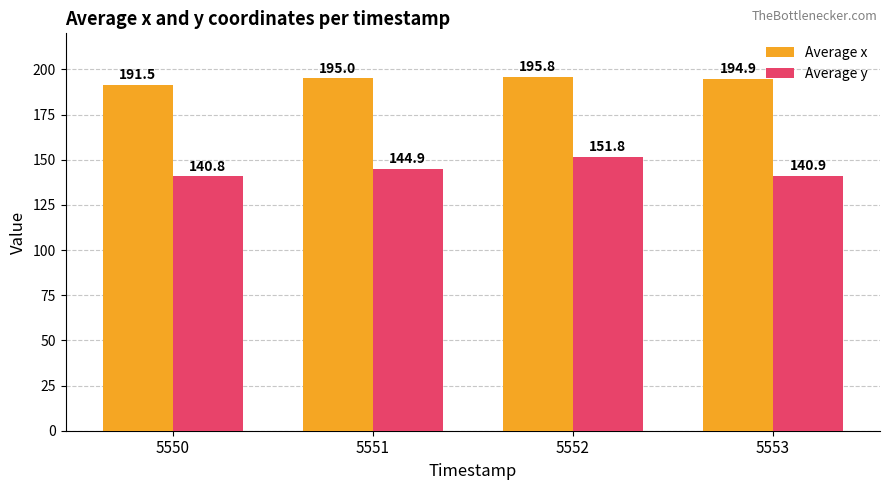

List the labels in order of Average x value, smallest first.

5550, 5553, 5551, 5552